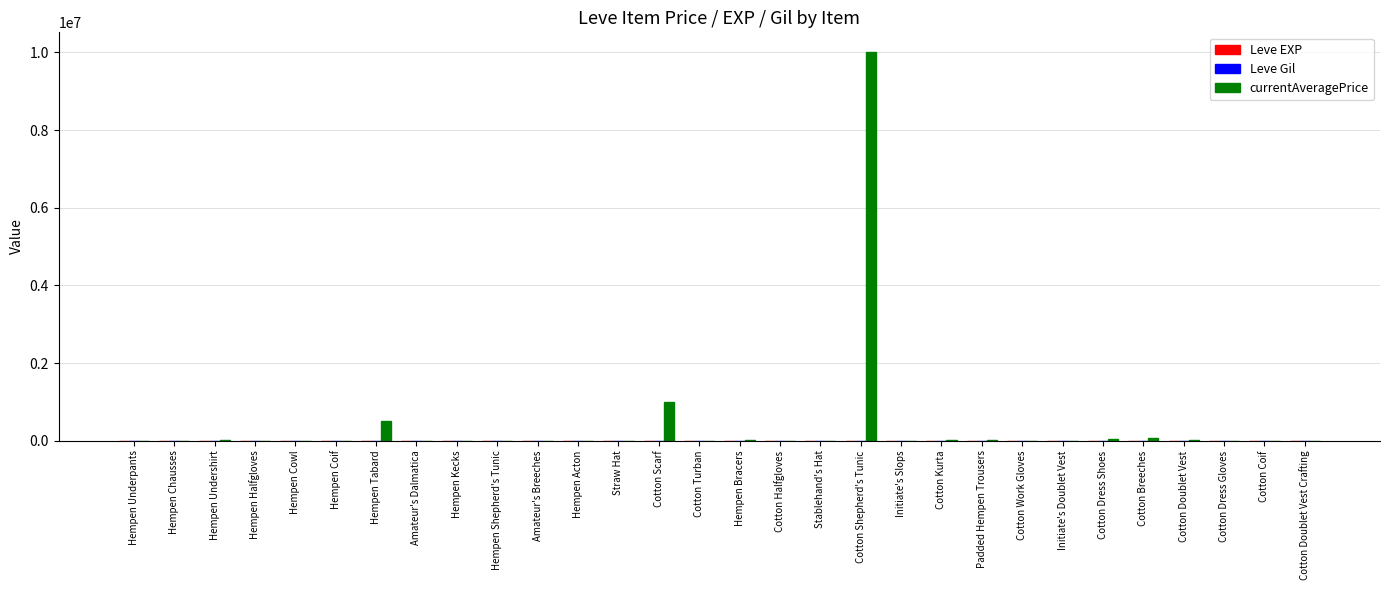

Are the bars grouped side by side (vs. stacked)?

Yes